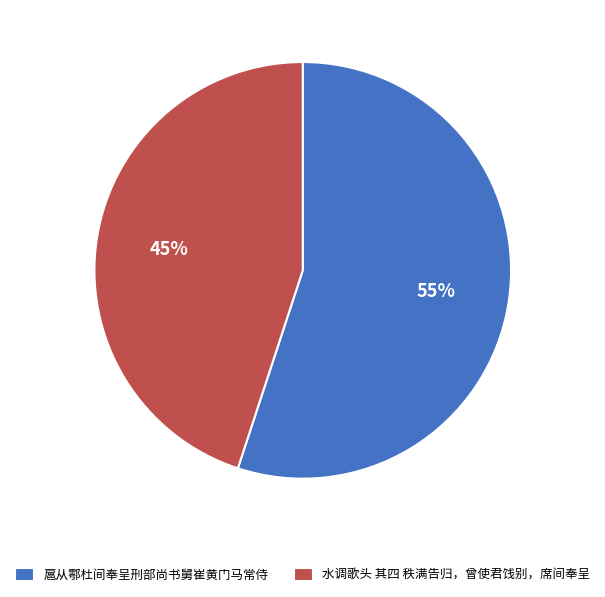

To the nearest percent, what is the difference between the 扈从鄠杜间奉呈刑部尚书舅崔黄门马常侍 and 水调歌头 其四 秩满告归，曾使君饯别，席间奉呈 slice percentages?

10%